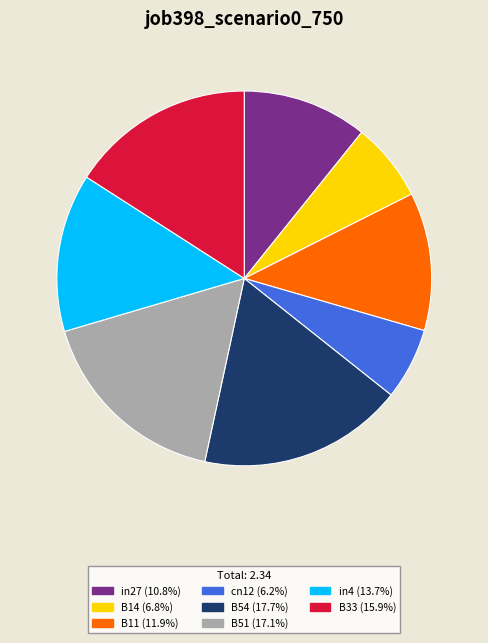

Is the sum of B54 (17.7%) and B33 (15.9%) greater than half?

No